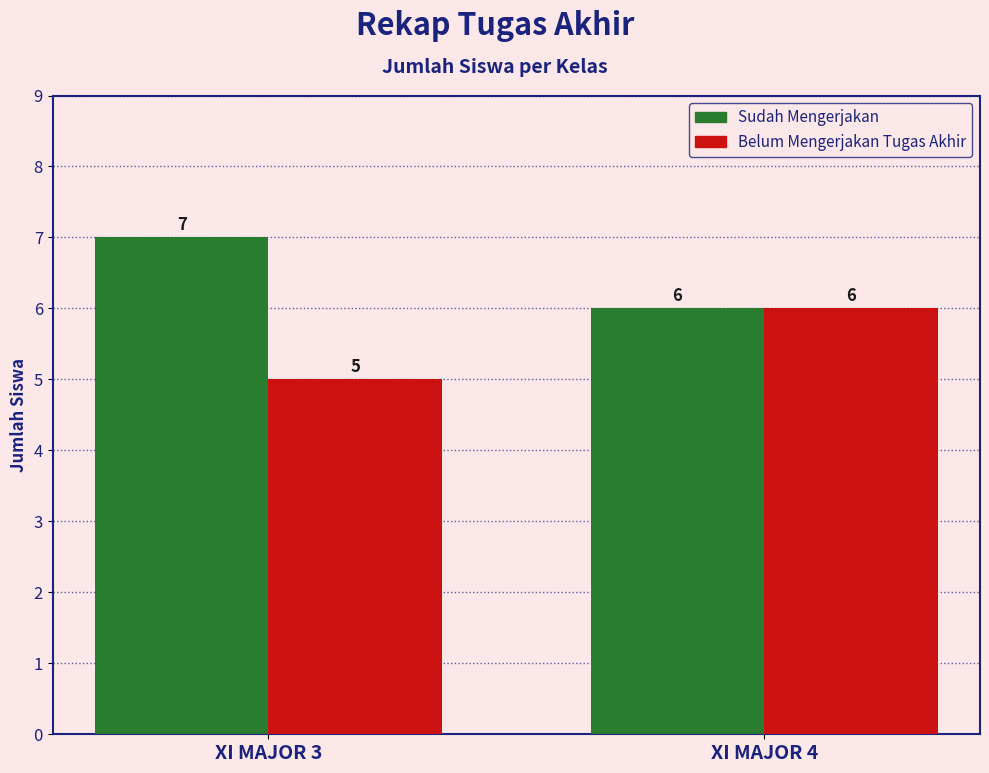

How many groups of bars are there?

2